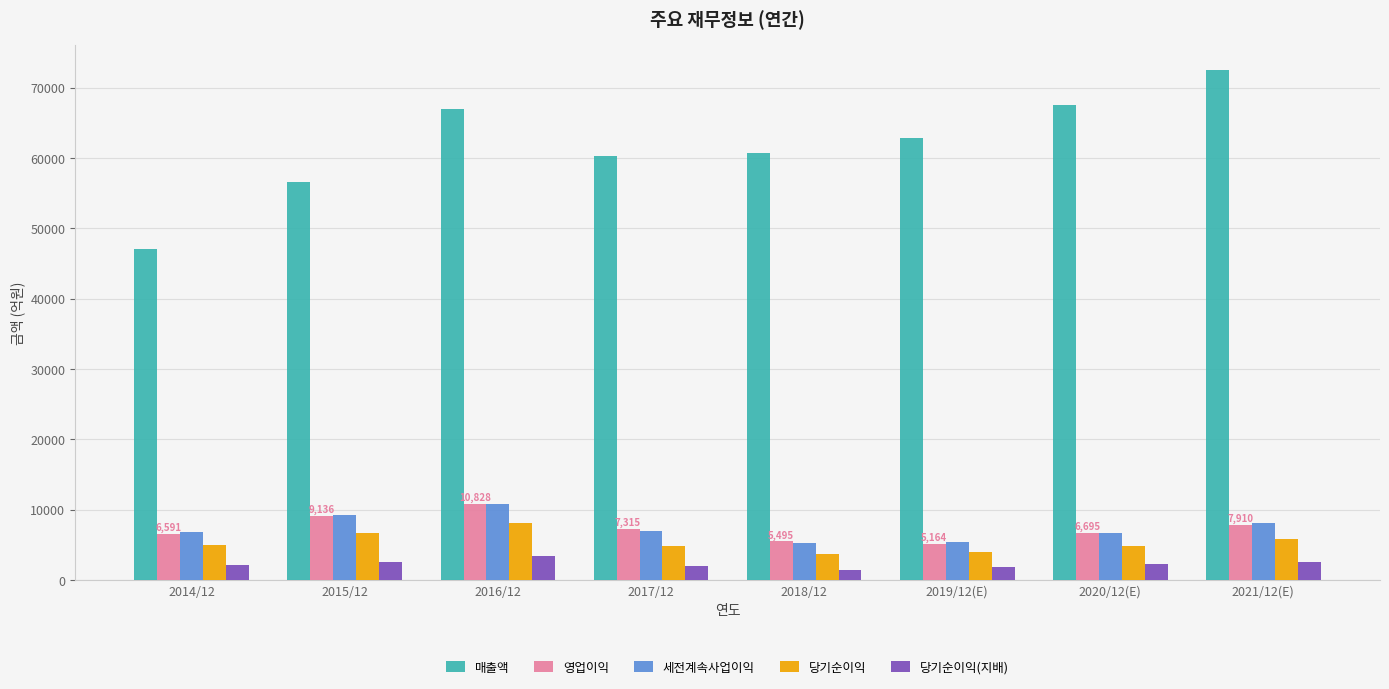

Which category has the highest value in the 매출액 series?

2021/12(E)